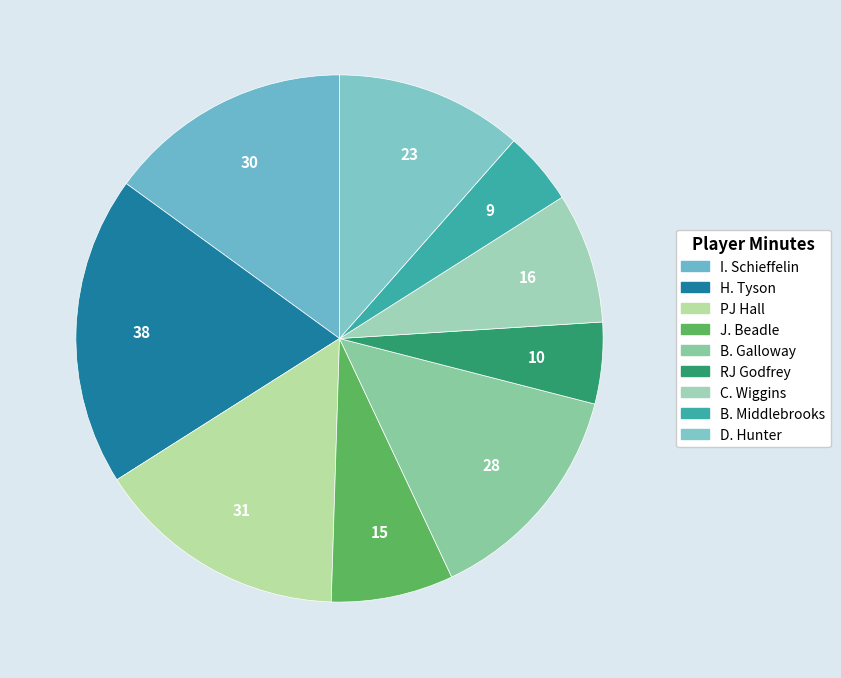

True or false: RJ Godfrey accounts for 5% of the total.

True